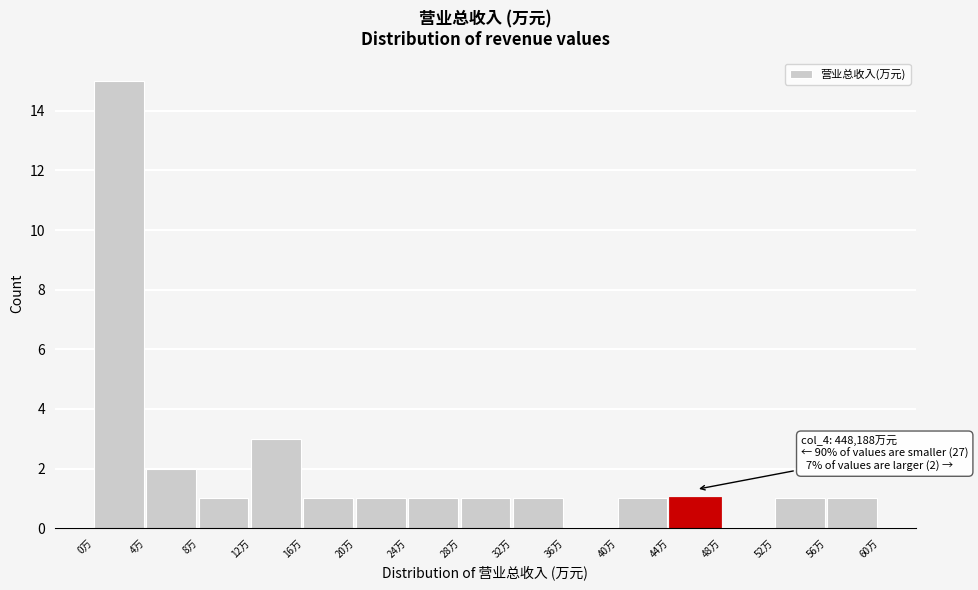

Reading right to left, transcribe all the data shown in this chart.

56万=1	52万=1	48万=0	44万=1	40万=1	36万=0	32万=1	28万=1	24万=1	20万=1	16万=1	12万=3	8万=1	4万=2	0万=15